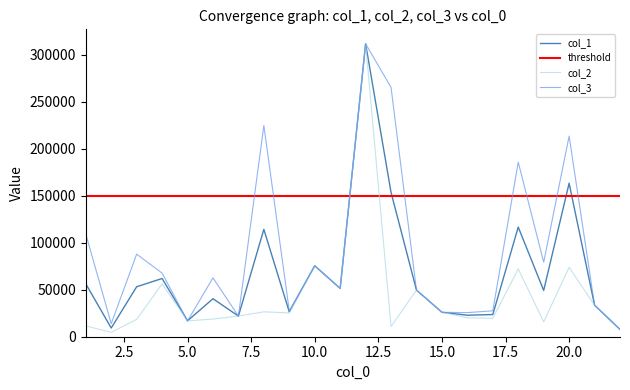

Between 5 and 13, which series saw the biggest shift?

col_3